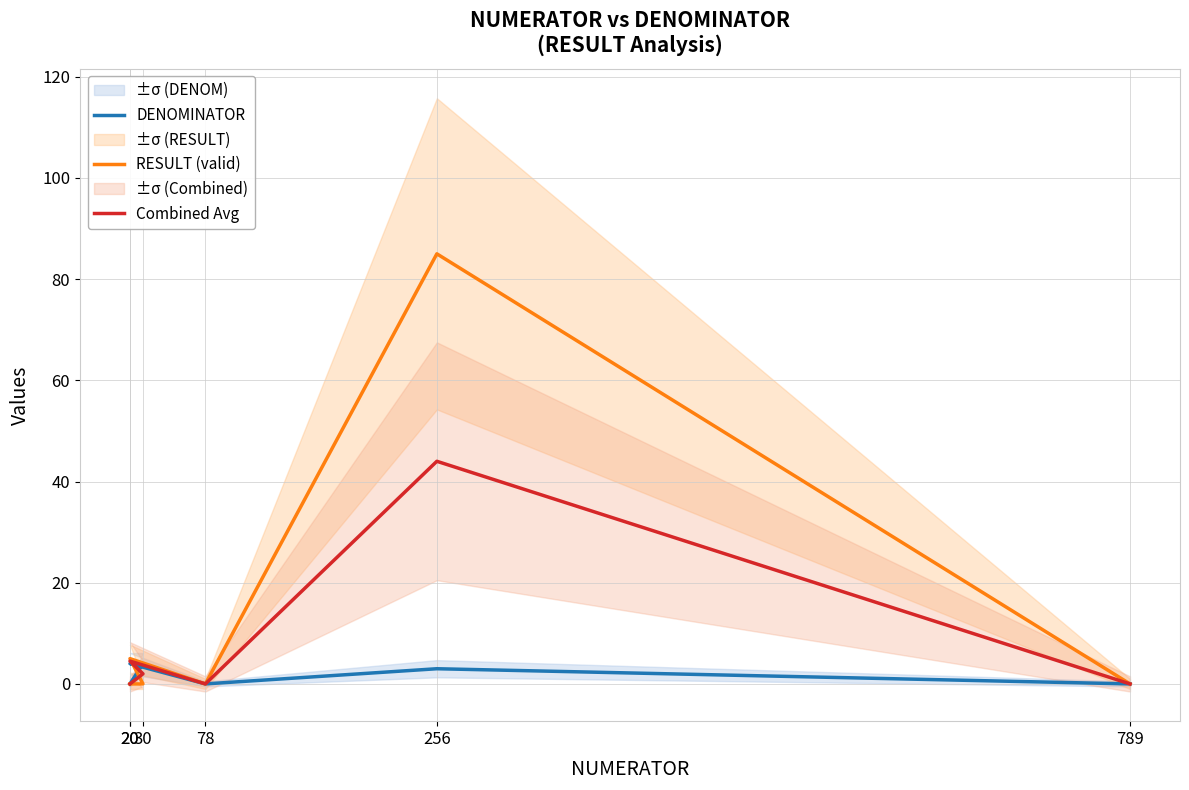

What is the greatest value displayed?

85.0